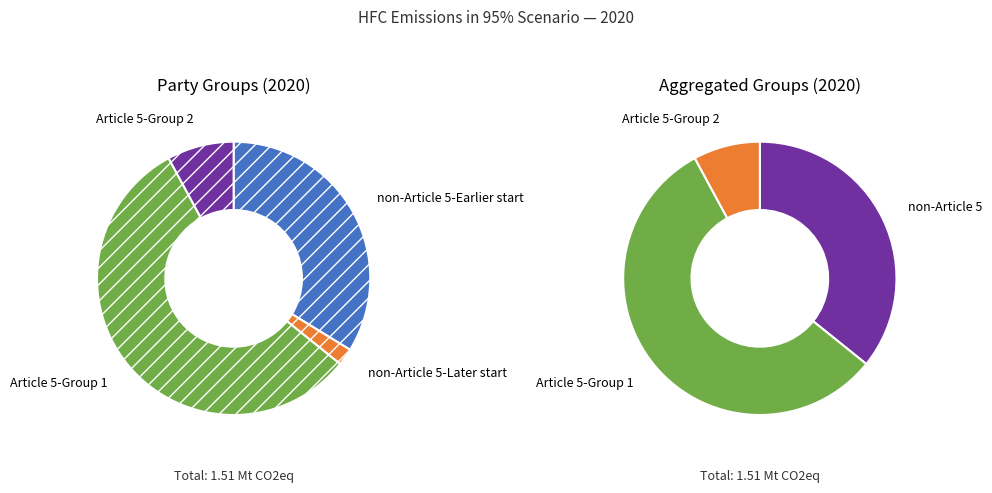

To the nearest percent, what is the average slice percentage?

25%